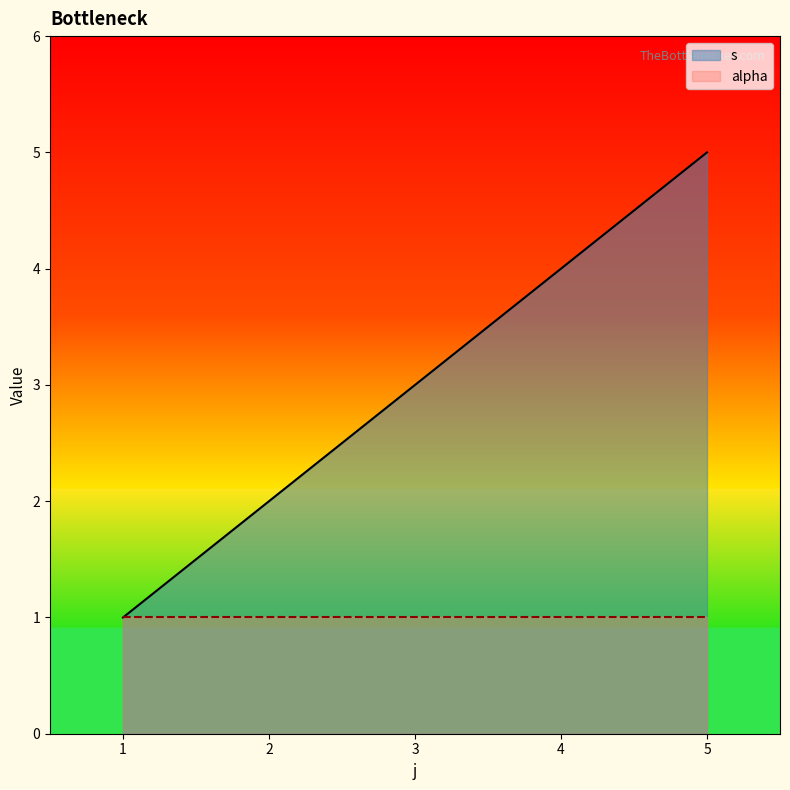

Reading left to right, what are all the values shown in this chart?

1	2	3	4	5